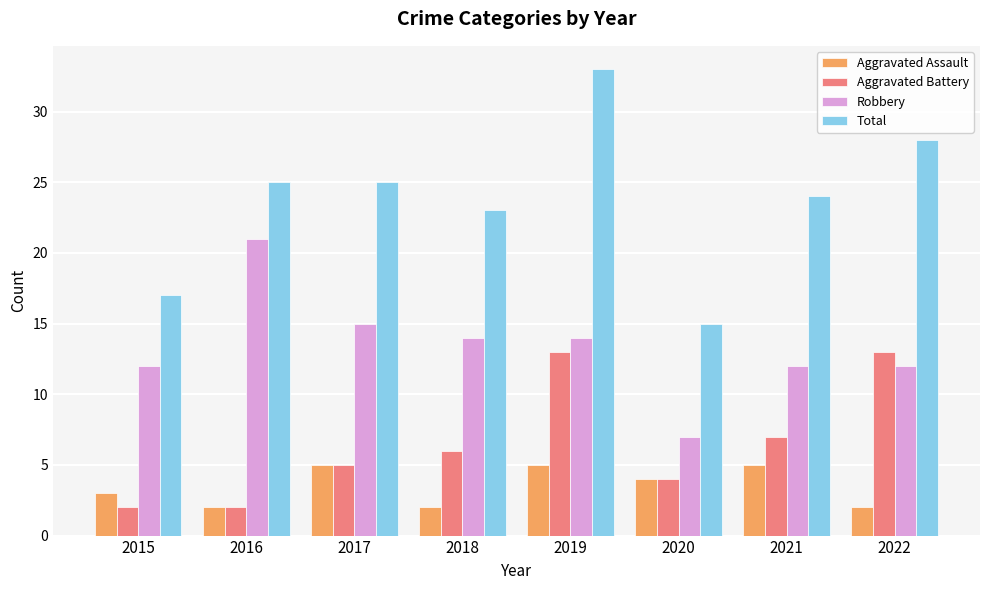

At which category is the sum across all series the highest?

2019